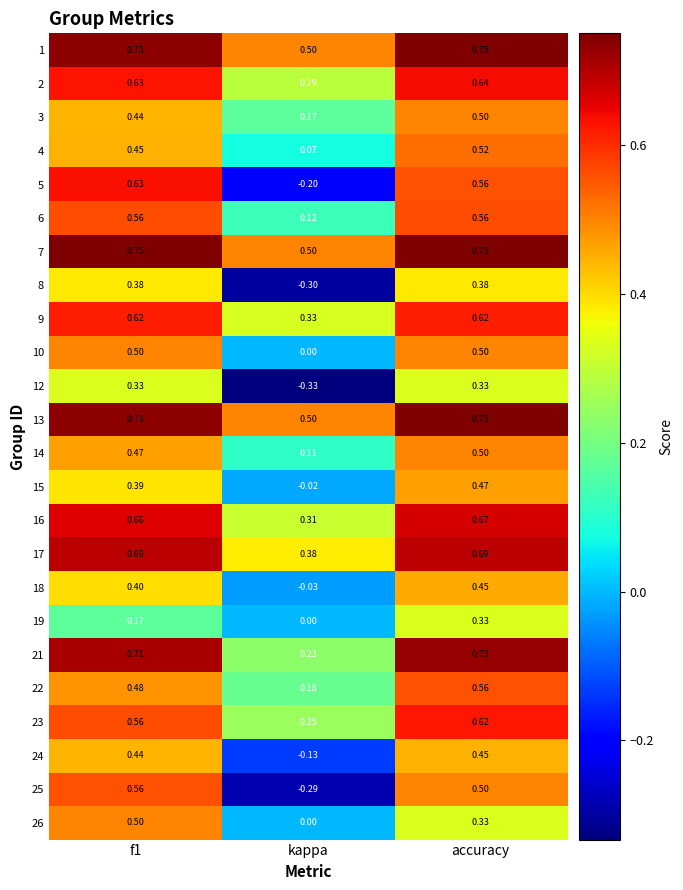

At which label is 17 closest to 0?

kappa